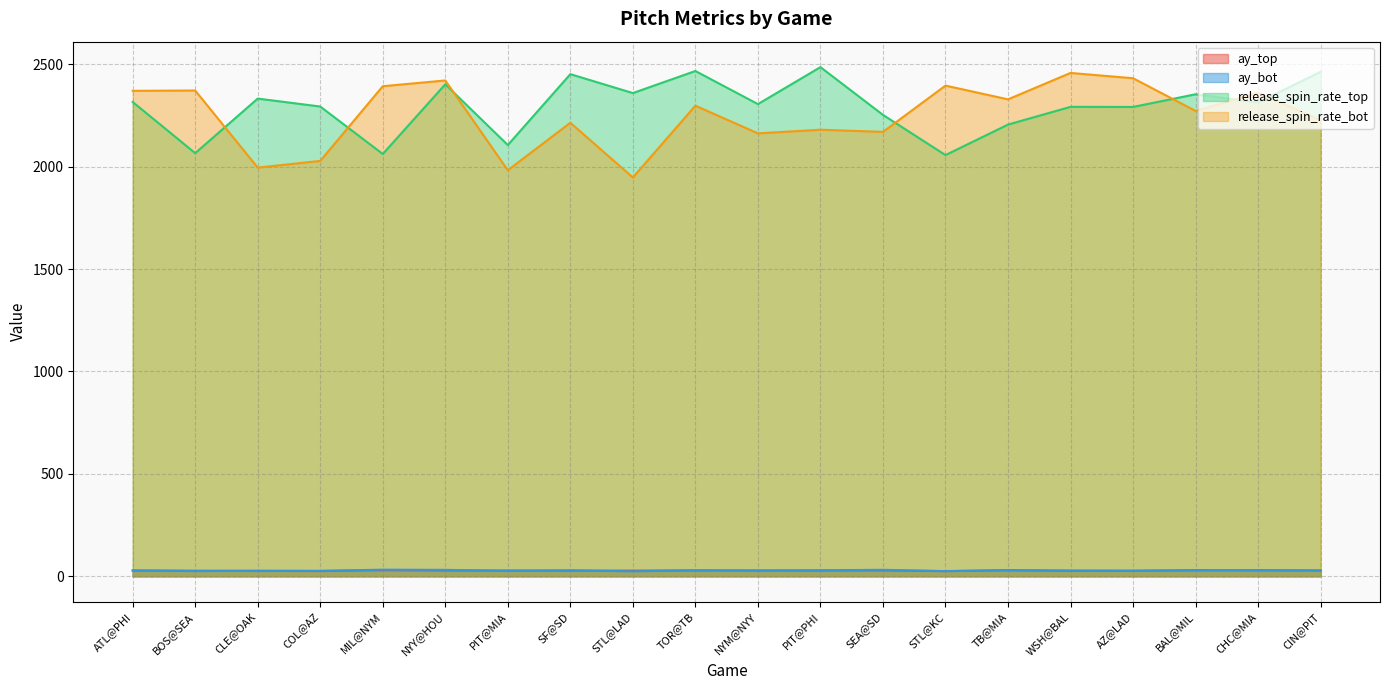

Is the value of release_spin_rate_bot at AZ@LAD greater than the value of ay_bot at SF@SD?

Yes